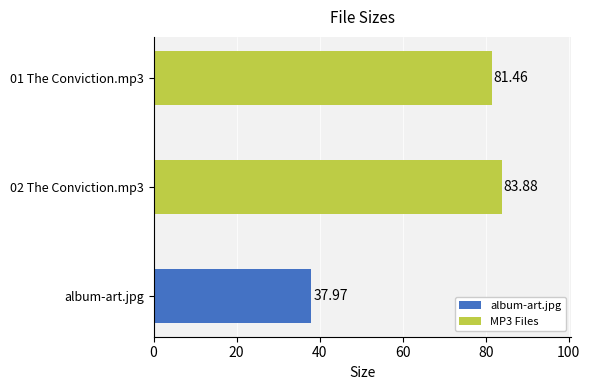

What is the change in value from album-art.jpg to 02 The Conviction.mp3?

+45.9